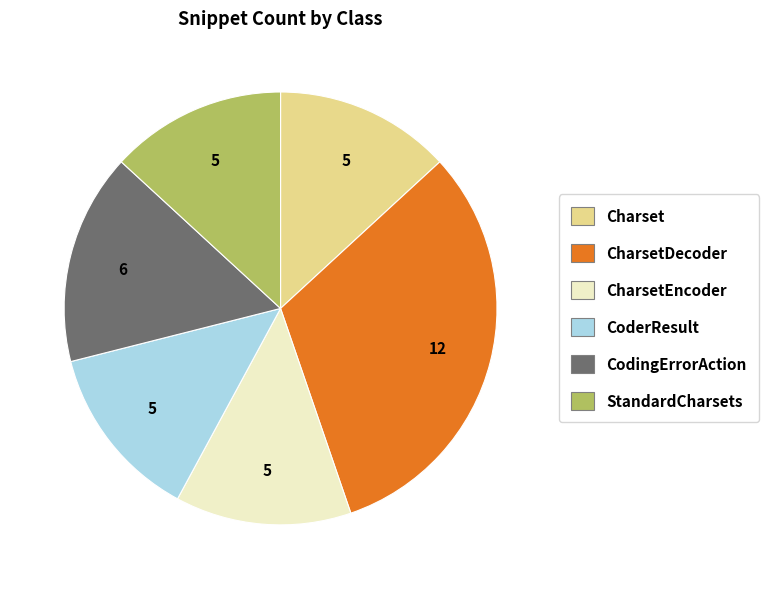

Does any single category account for the majority?

No